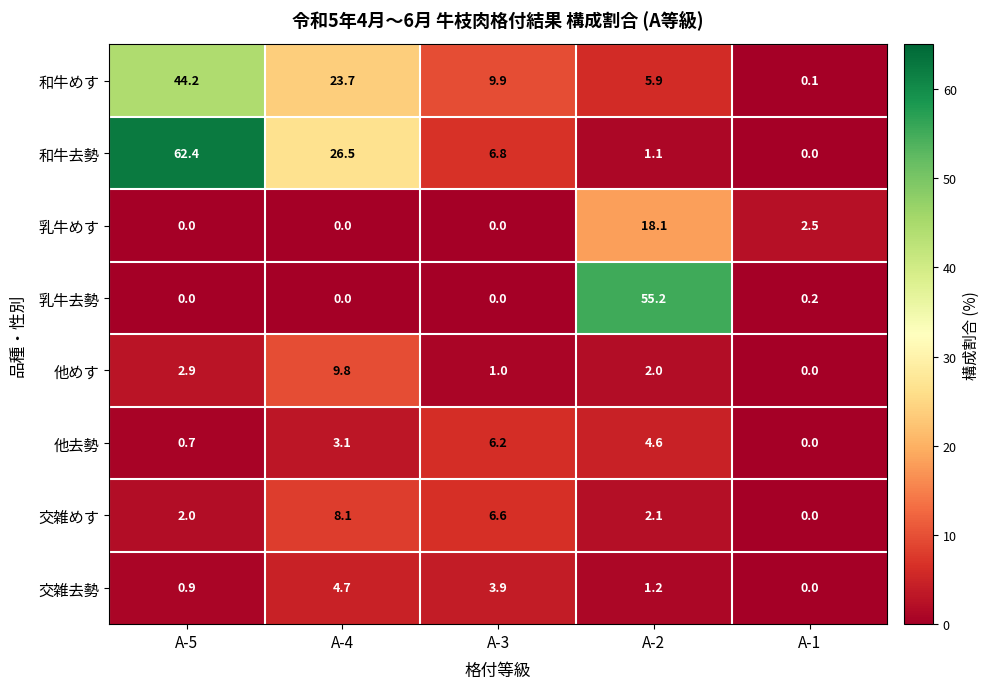

Where does the 他めす series first go above 2?

A-5